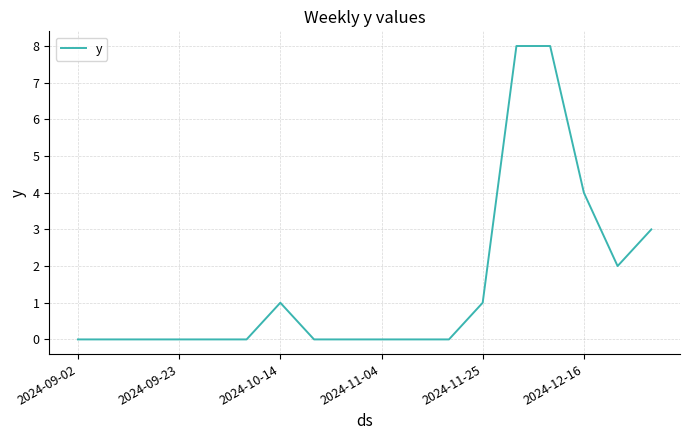

How many values are between 0 and 2?

14